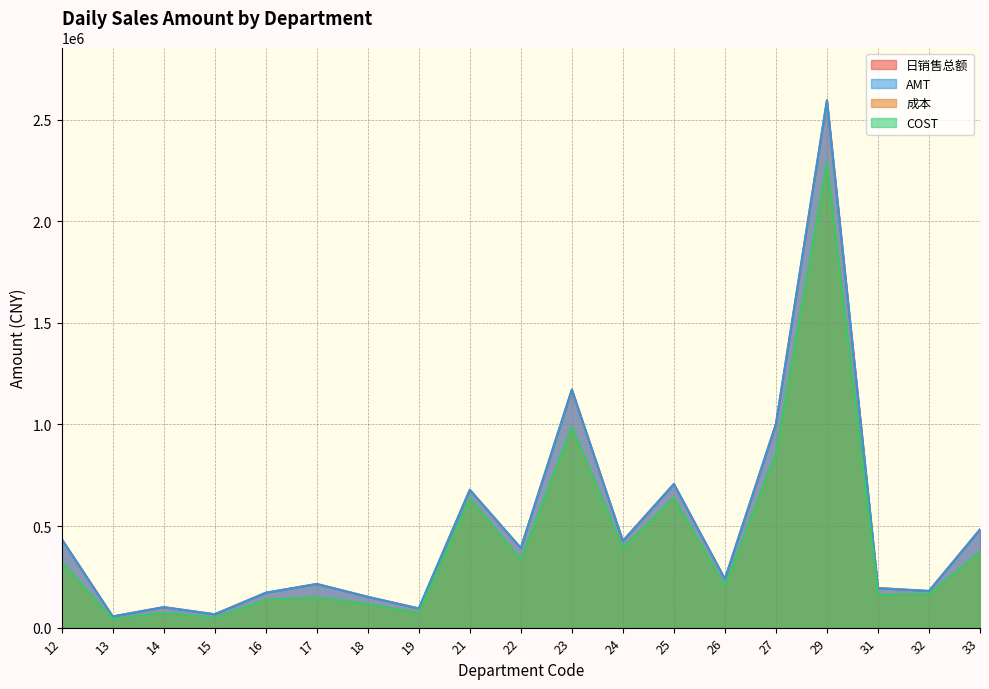

What is the minimum value shown in the chart?

42298.6